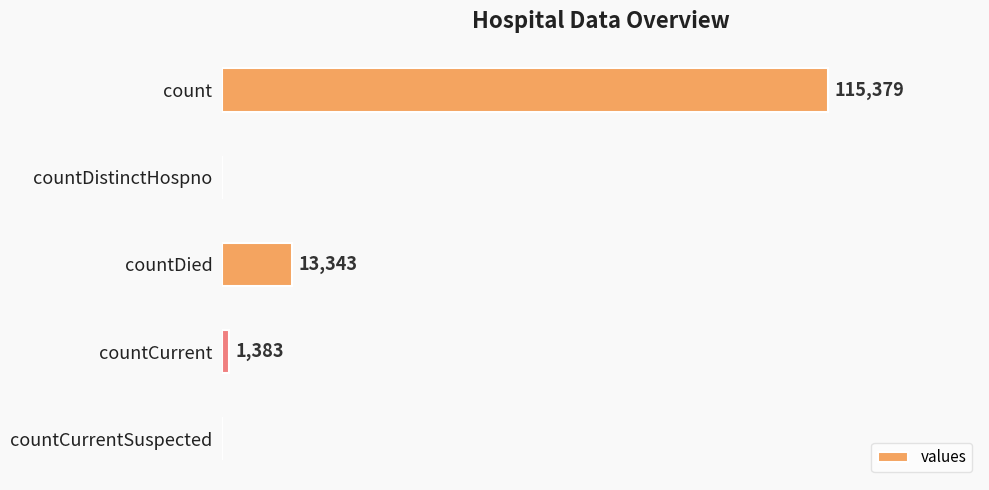

Between countDied and countCurrent, which is larger?

countDied